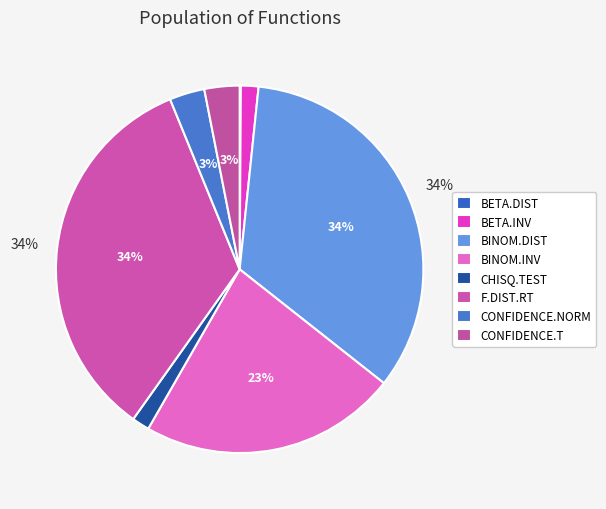

To the nearest percent, what percentage of the pie is BINOM.INV?

23%